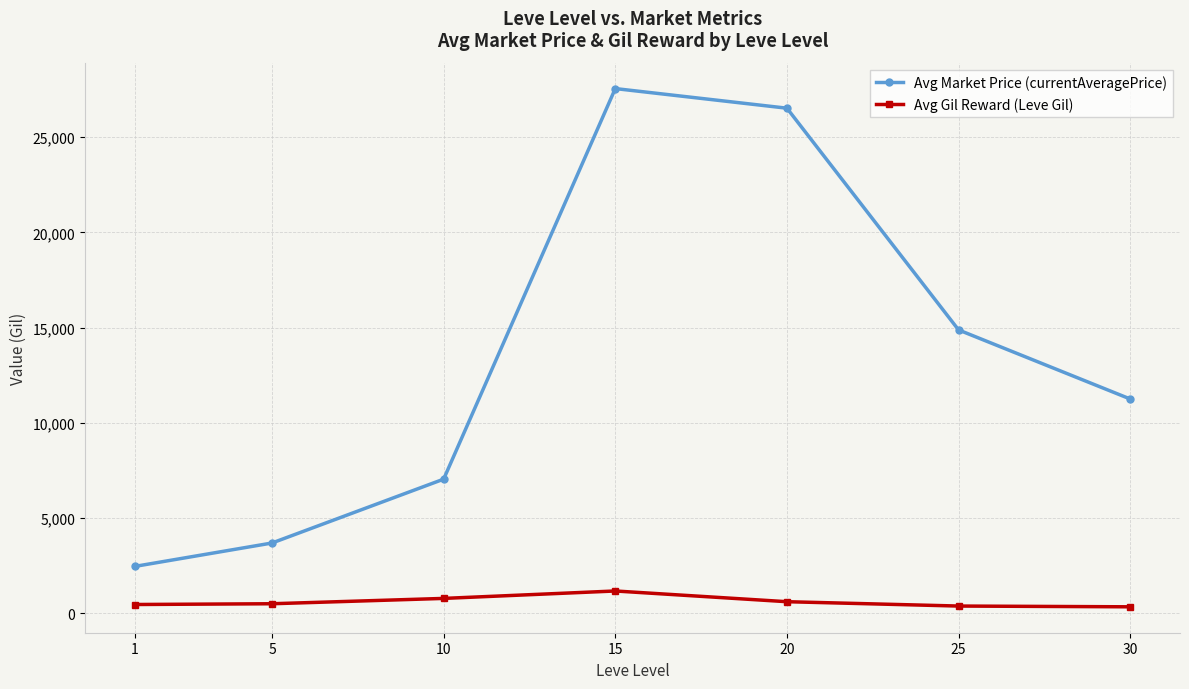

What is the average value of the Avg Gil Reward (Leve Gil) series?

605